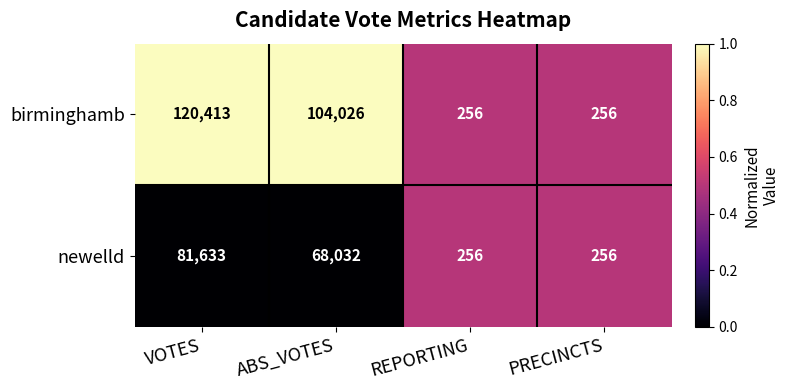

What is the average value of the newelld series?

37544